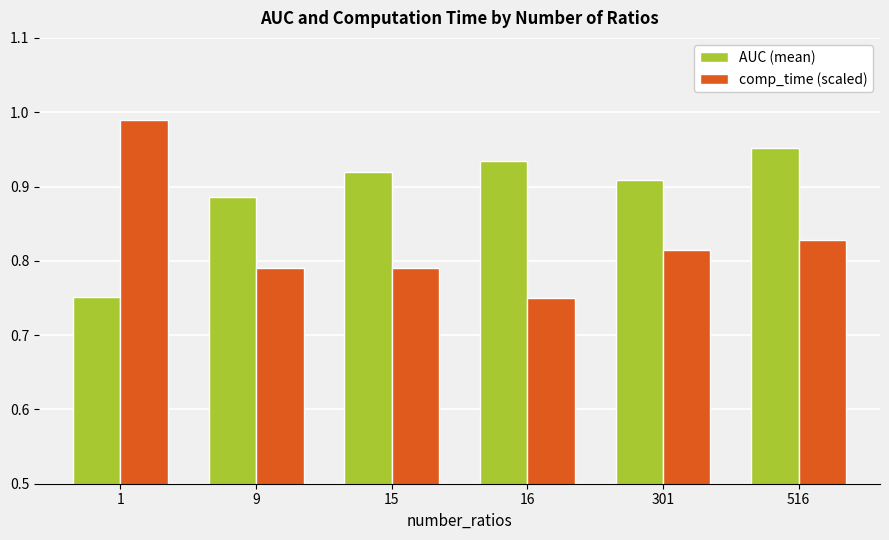

How many bars are there in total?

12